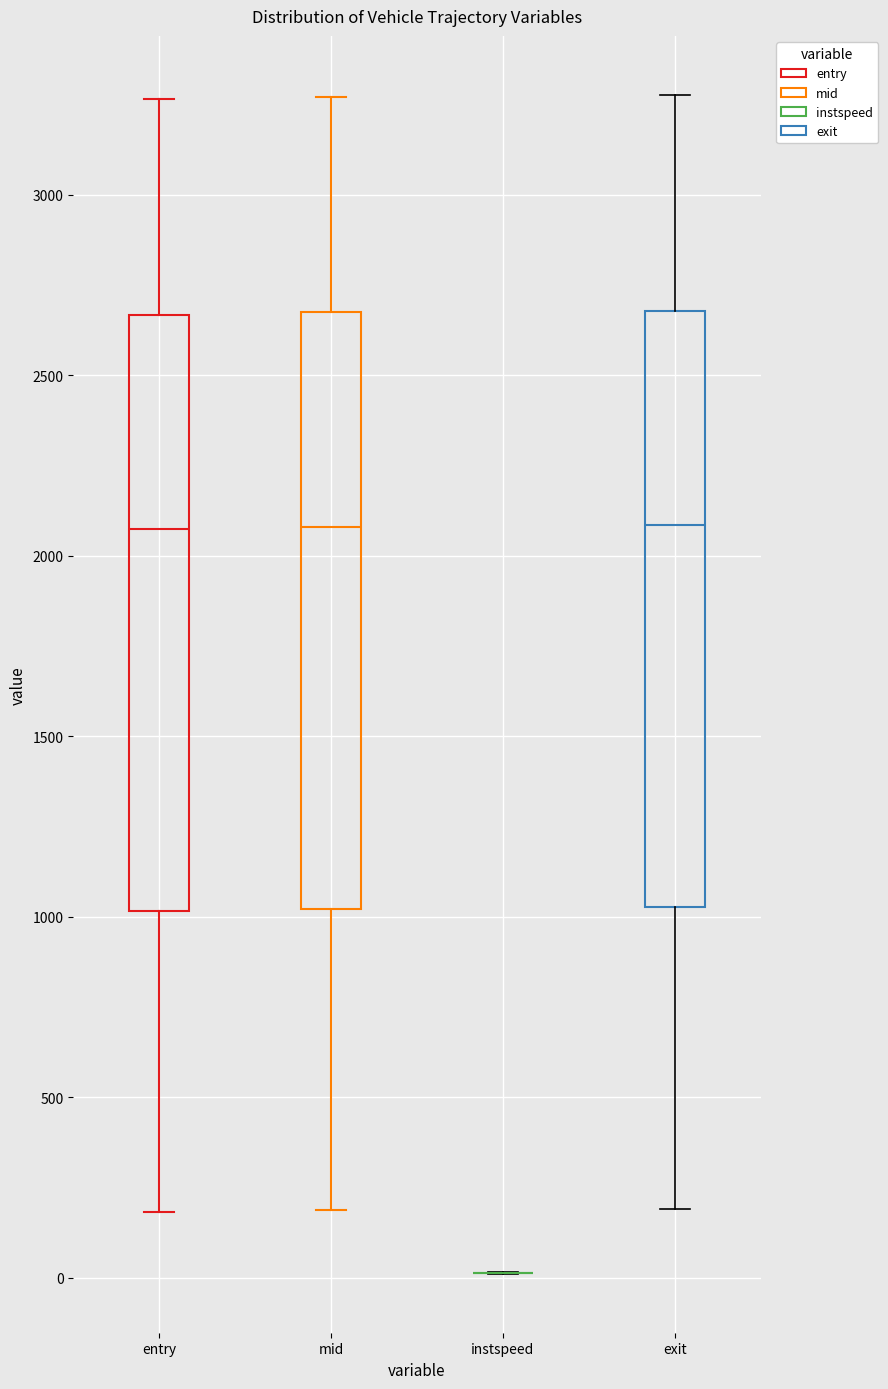

Reading left to right, transcribe this box plot: for each box, give where its median line is, the range the box spans, and where its two whiskers end, as read against the y-axis. The values are not printed on the chart, so give them approximately, as read against the axis.

entry: median 2050, box 1000 to 2650, whiskers 200 to 3250
mid: median 2100, box 1000 to 2650, whiskers 200 to 3250
instspeed: box collapsed to a line at 0, whiskers 0 to 0
exit: median 2100, box 1050 to 2700, whiskers 200 to 3300